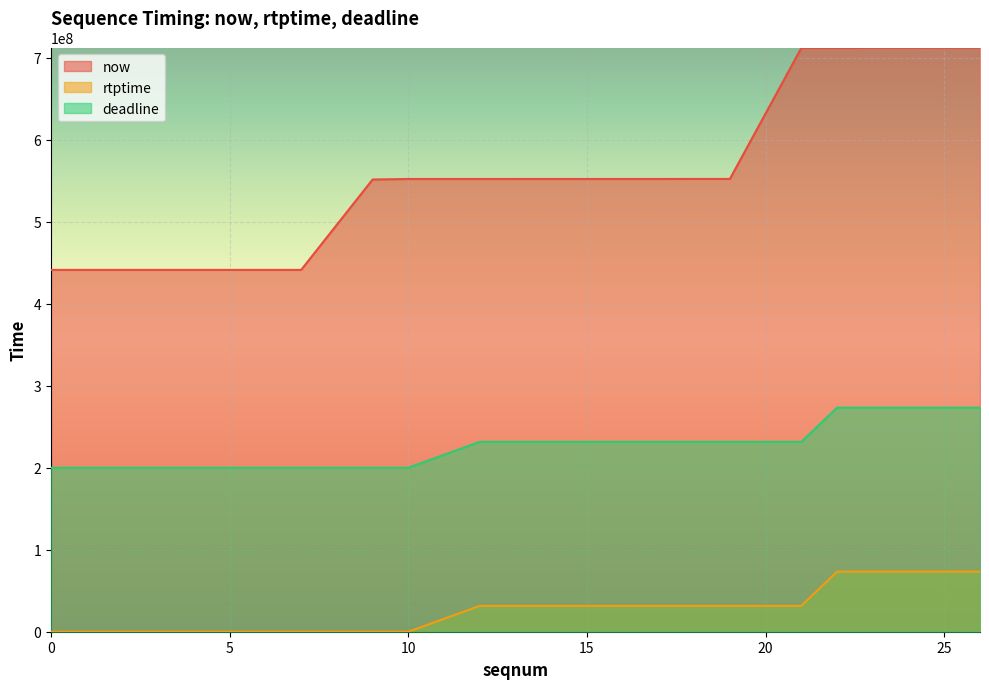

True or false: deadline and now cross at least once.

False